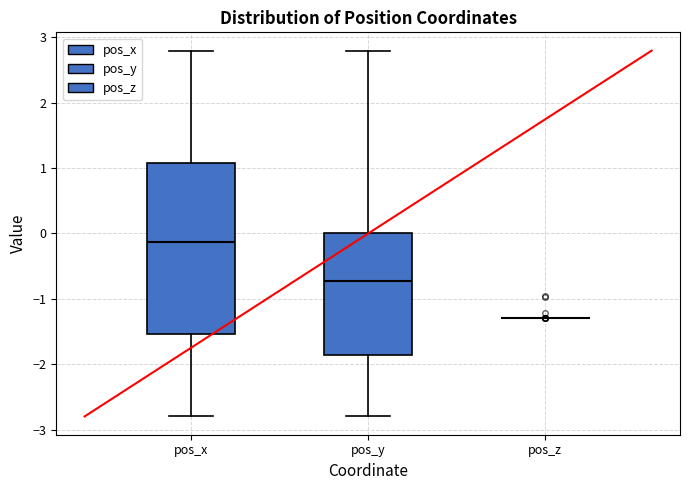

Reading left to right, read every box against the y-axis: the position of its median line, the range the box covers, and the ends of its whiskers. The values are not printed on the chart, so give them approximately, as read against the axis.

pos_x: median -0.1, box -1.5 to 1.1, whiskers -2.8 to 2.8
pos_y: median -0.7, box -1.9 to 0.0, whiskers -2.8 to 2.8
pos_z: box collapsed to a line at -1.3, whiskers -1.3 to -1.3